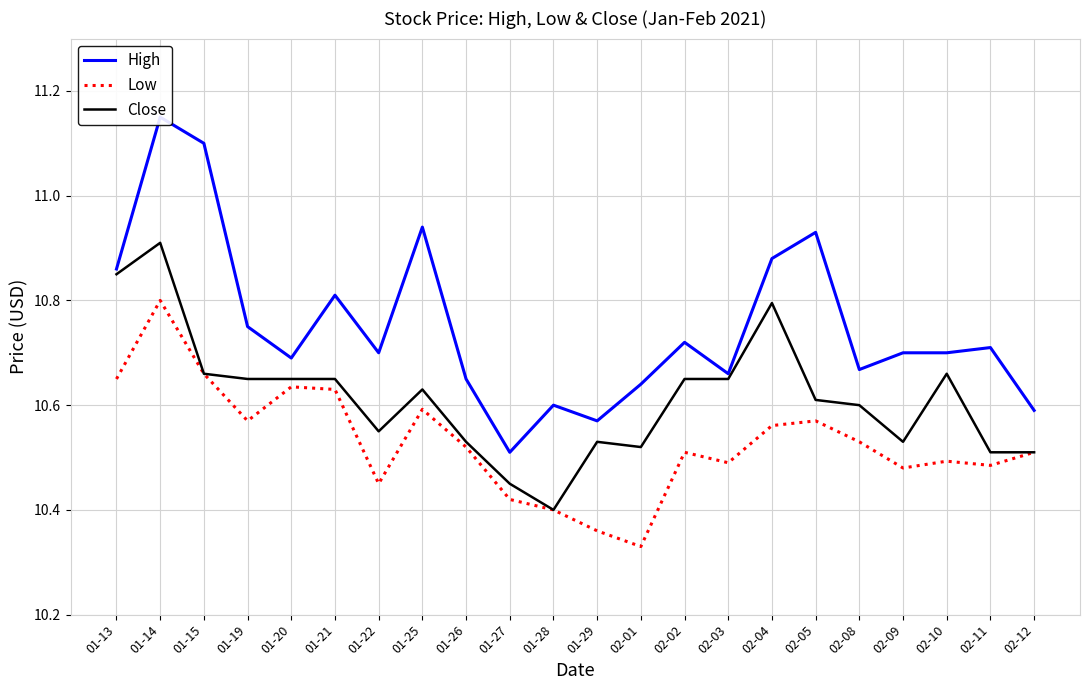

What is the sum of all High values?

236.5